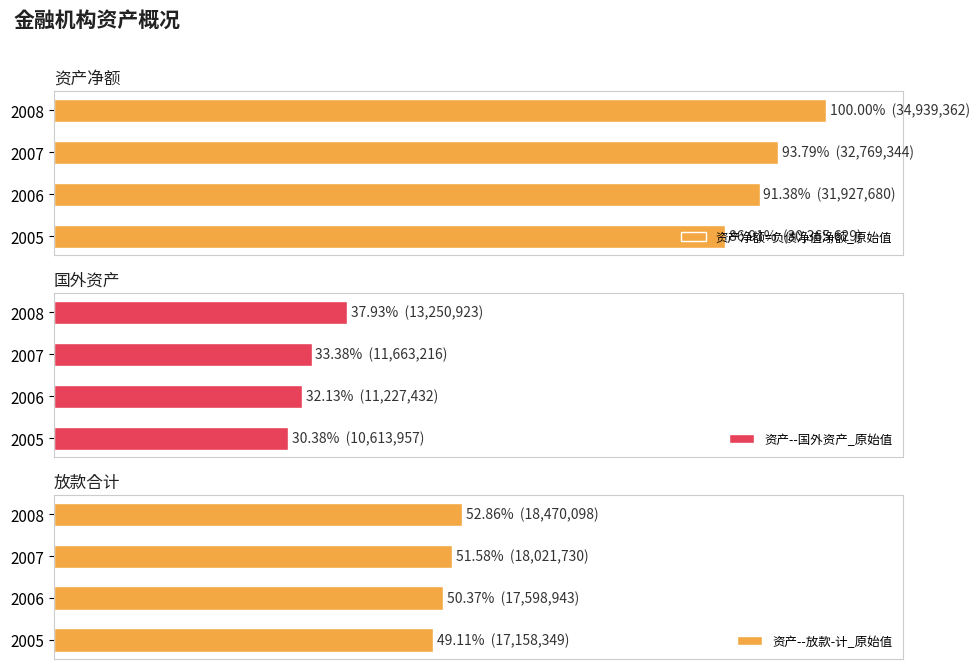

Which series has the largest range (max minus min)?

资产净额=负债净值净额_原始值